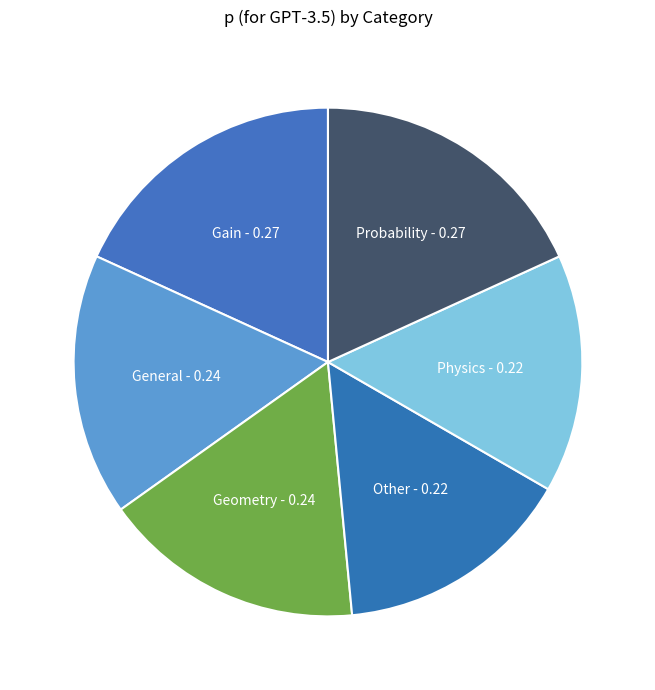

Does any single category account for the majority?

No